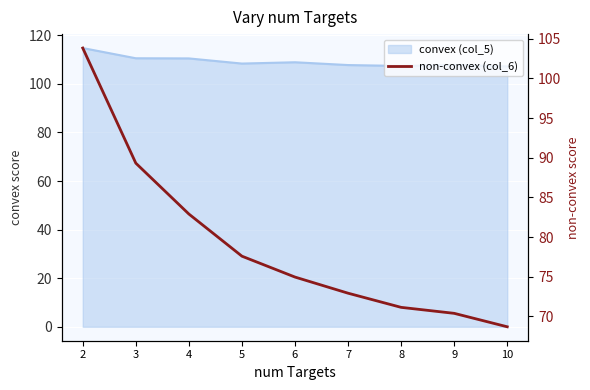

Where is the data nearest to the value 86?

4